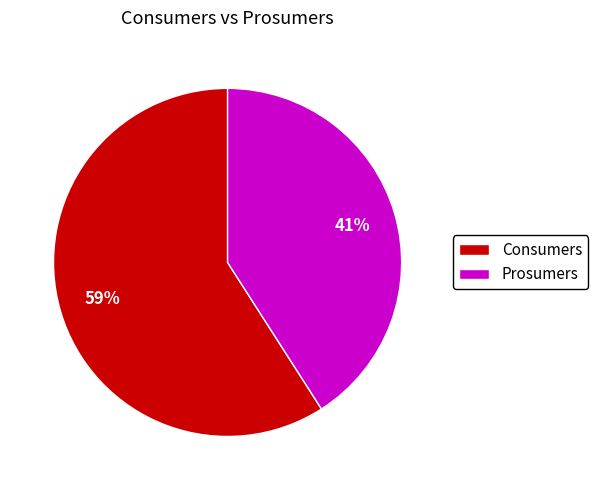

True or false: Consumers accounts for 59% of the total.

True